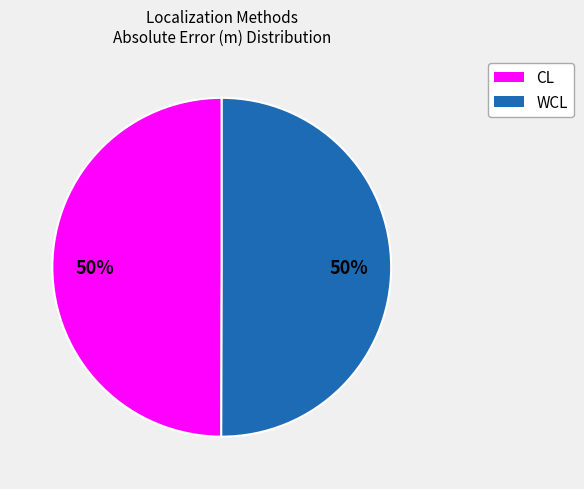

To the nearest percent, what is the average slice percentage?

50%